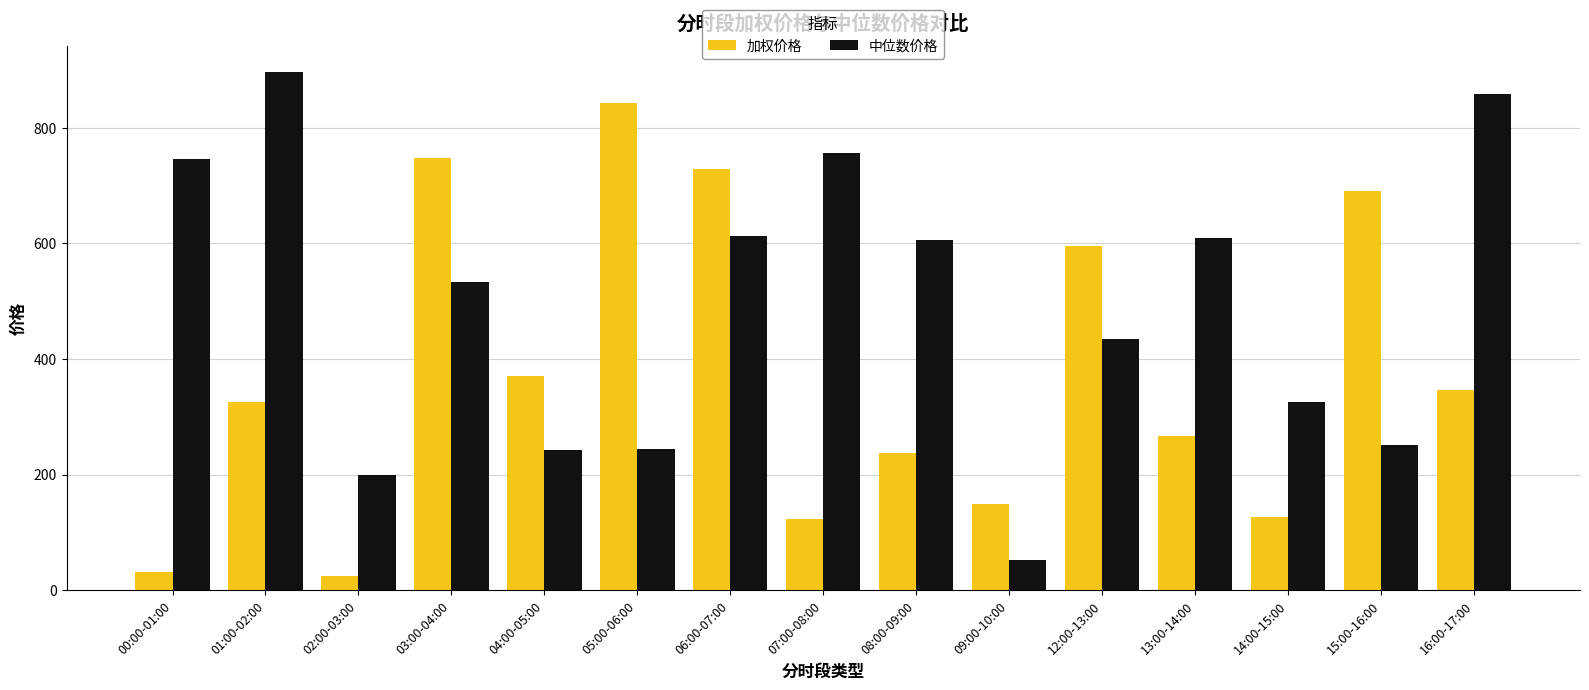

How many data points does each series have?

15